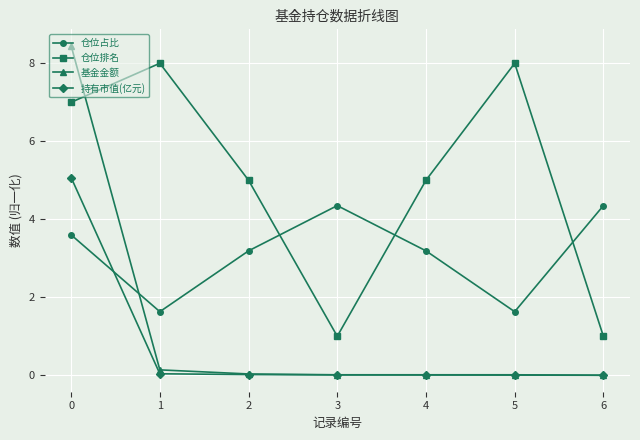

How many distinct data groups are displayed?

4